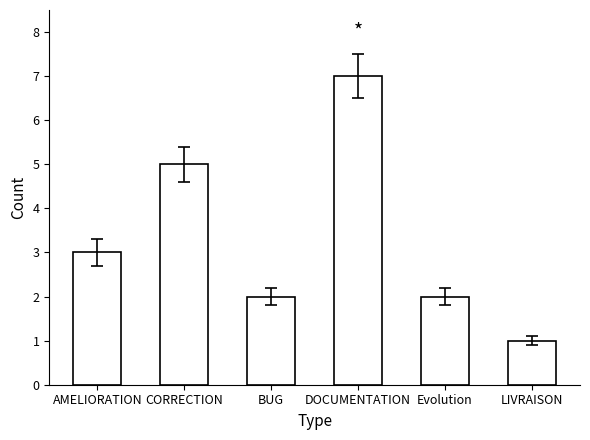

What is the value of the 5th bar from the left?

2